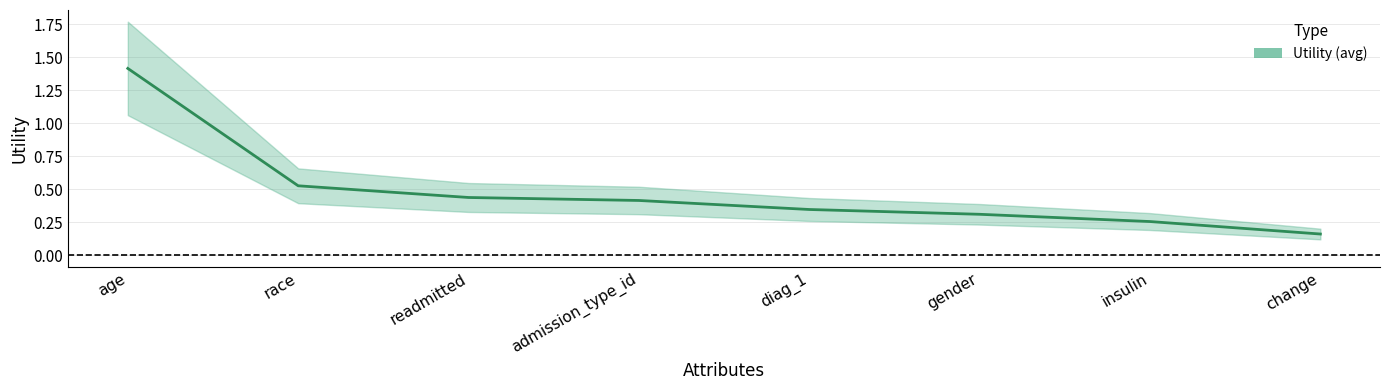

Reading right to left, what are all the values shown in this chart?

0.2	0.3	0.3	0.3	0.4	0.4	0.5	1.4